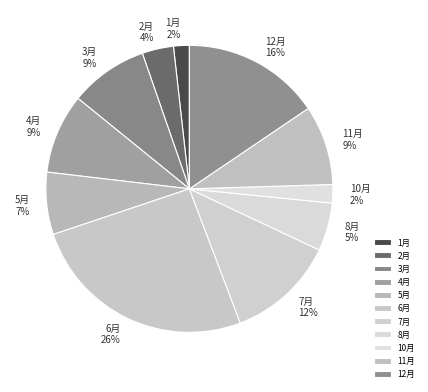

To the nearest percent, what percentage of the pie is 7月?

12%